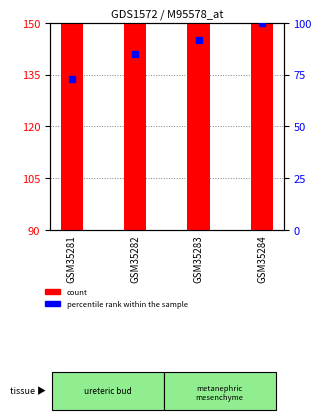

Does the chart contain stacked bars?

No